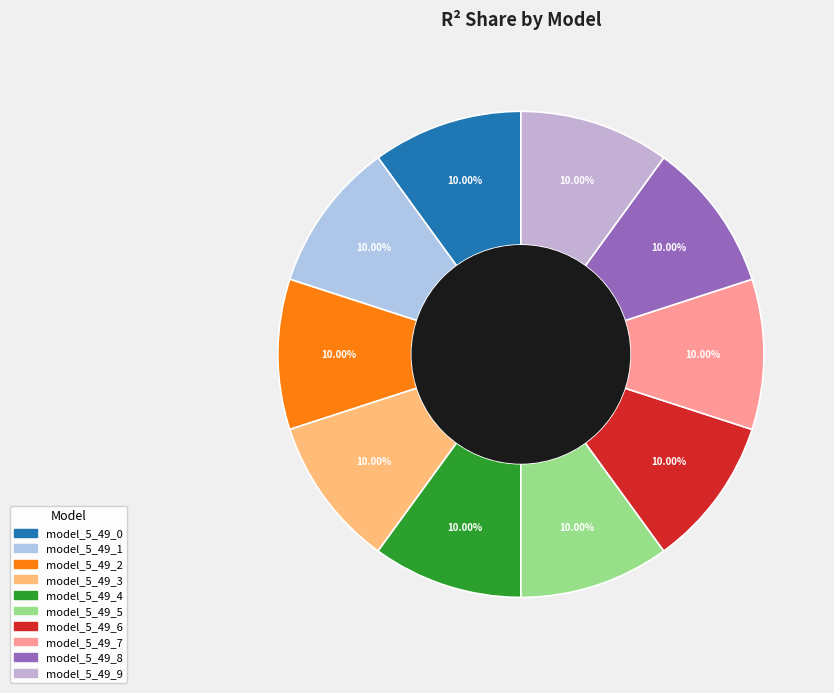

Which category has the smallest portion of the pie?

model_5_49_9